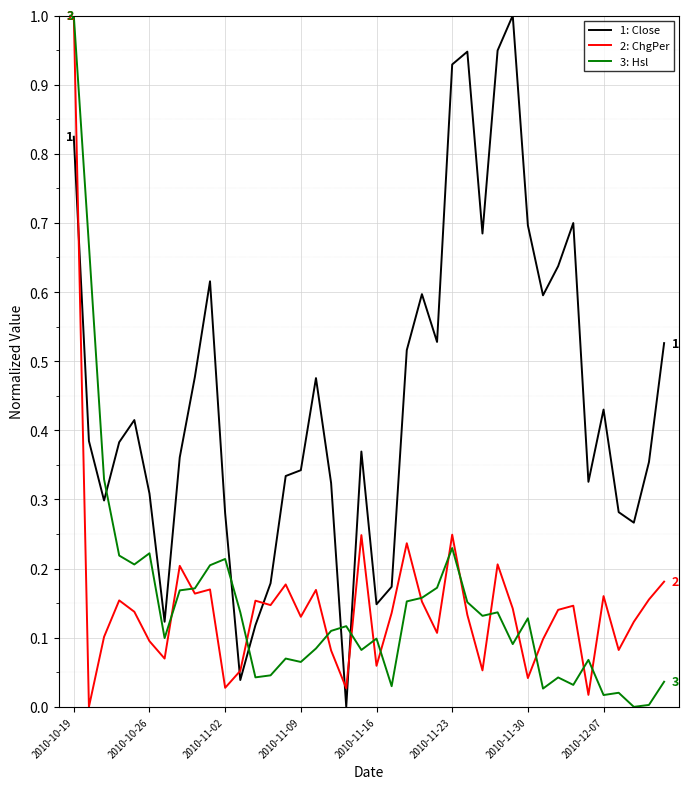

After their last crossing, which series has the higher values: 3: Hsl or 1: Close?

1: Close